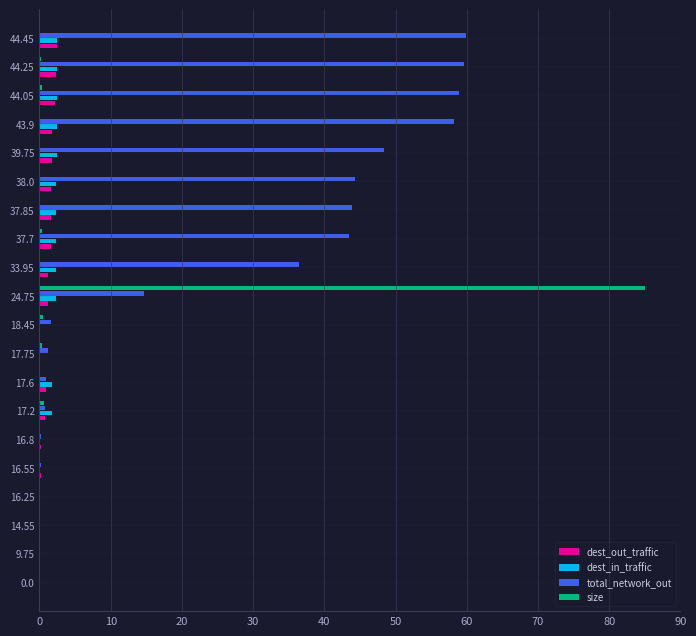

How many data points does each series have?

20